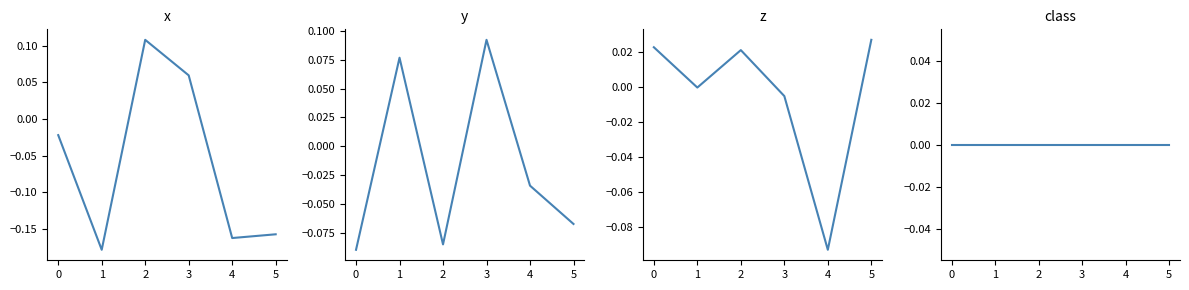

What are all the series names shown in the legend?

x, y, z, class